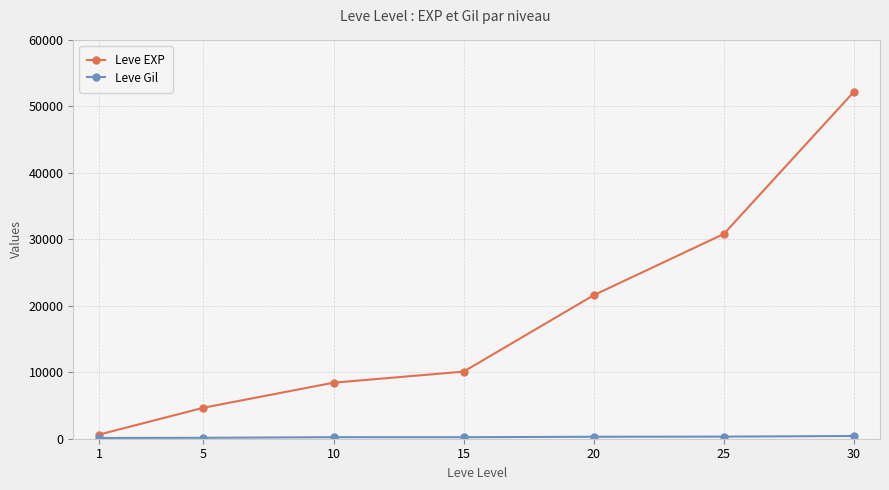

What is the difference between the highest and lowest values at 15?

9874